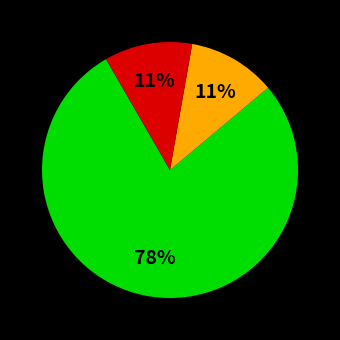

To the nearest percent, what is the difference between the largest and smallest slice percentages?

67%